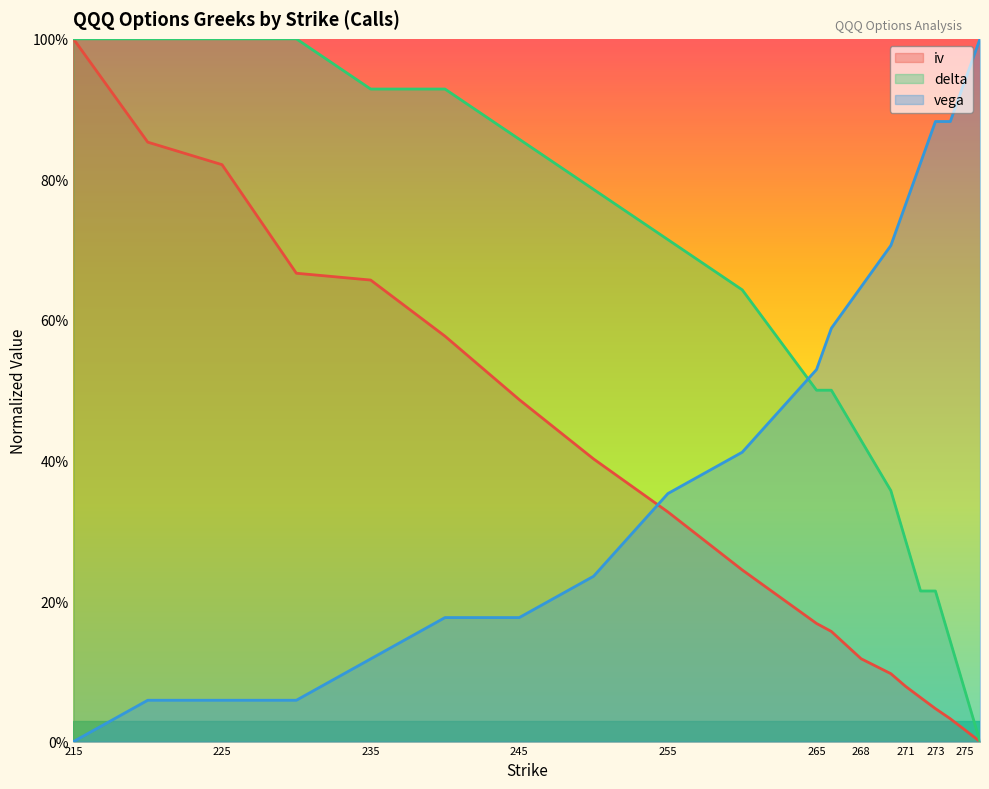

What is the greatest value displayed?

1.0